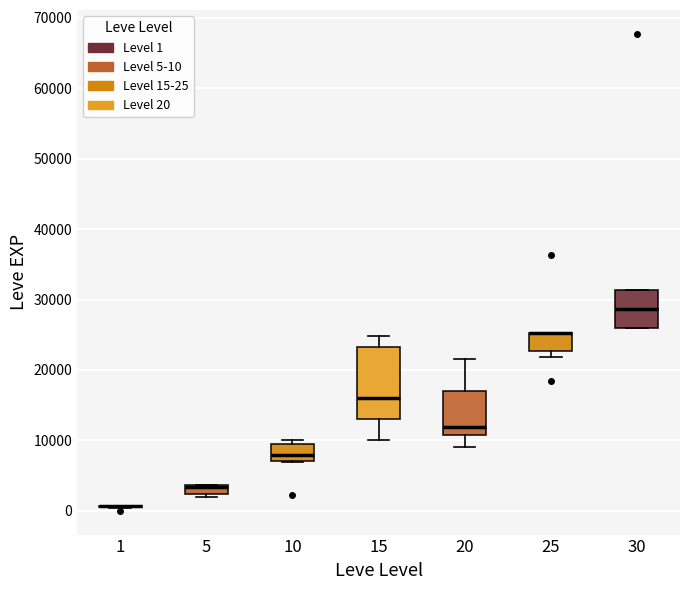

Which box is the tallest, from its lower edge to its upper edge?

15